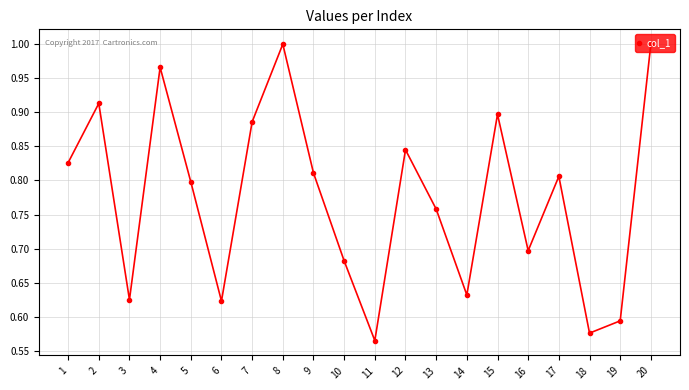

True or false: the data shows 1.2 at 13.

False